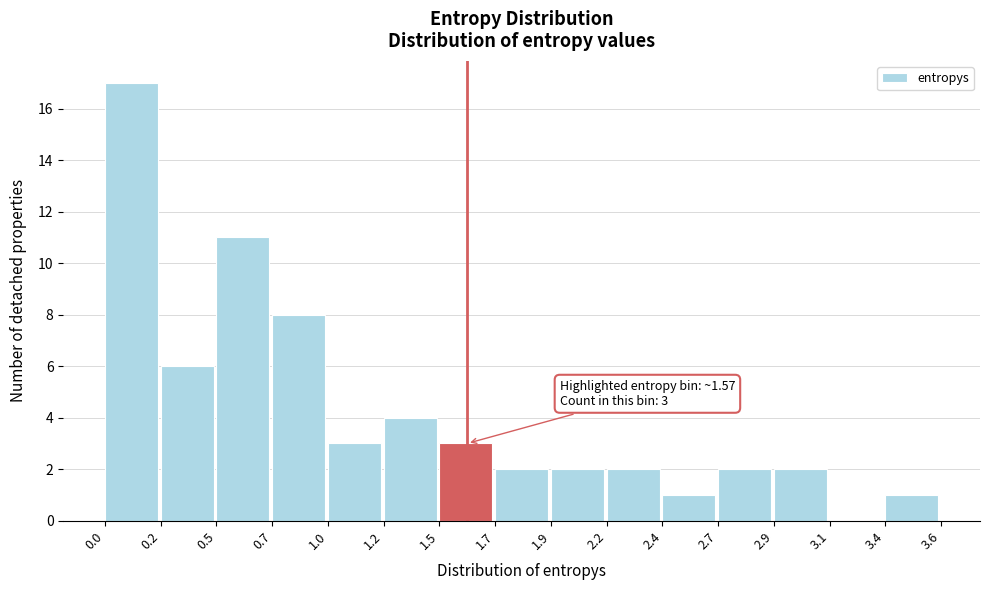

Reading left to right, list all the values displayed in this chart.

0.0=17	0.2=6	0.5=11	0.7=8	1.0=3	1.2=4	1.5=3	1.7=2	1.9=2	2.2=2	2.4=1	2.7=2	2.9=2	3.1=0	3.4=1